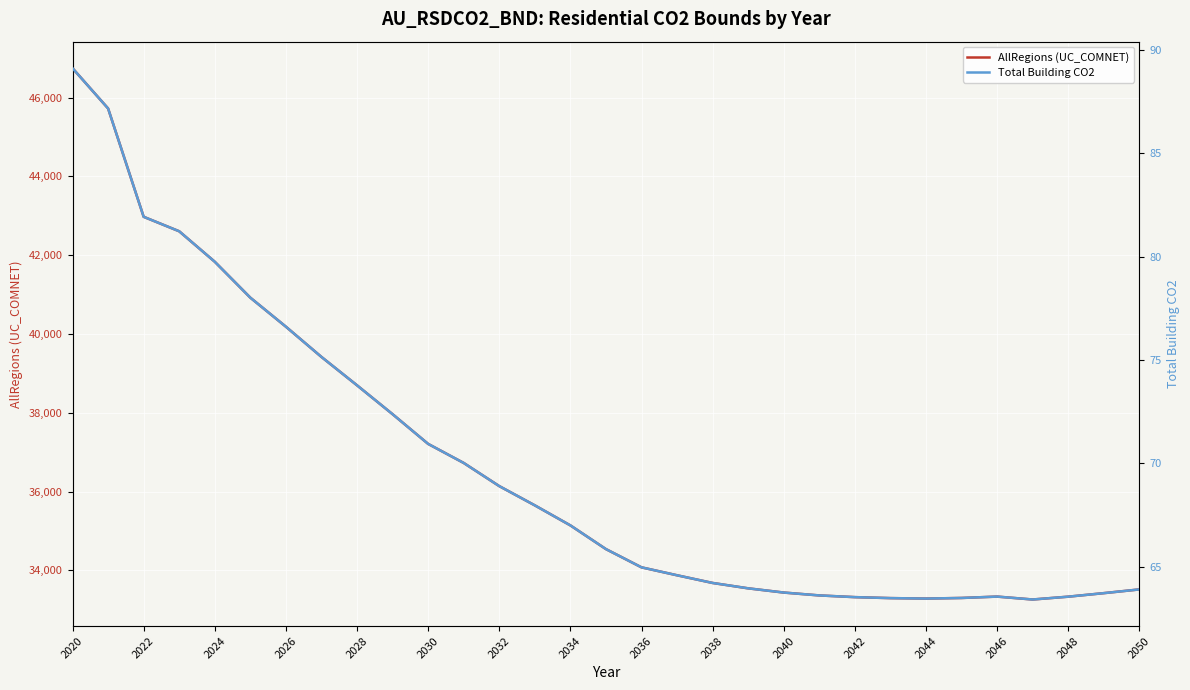

In AllRegions (UC_COMNET), how many points are lower than both neighbors (excluding endpoints)?

2